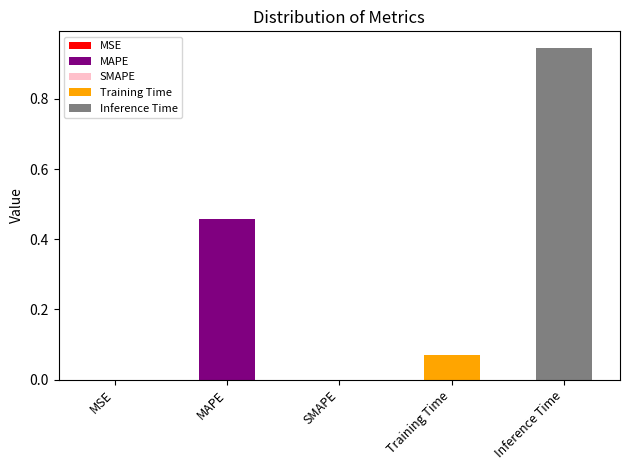

At which category is the sum across all series the highest?

Inference Time